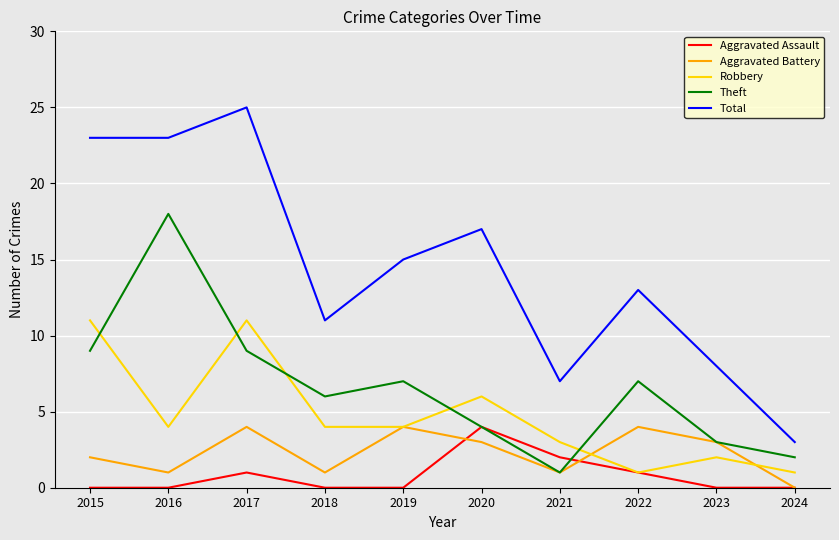

Is it true that Total equals 11 at 2018?

True